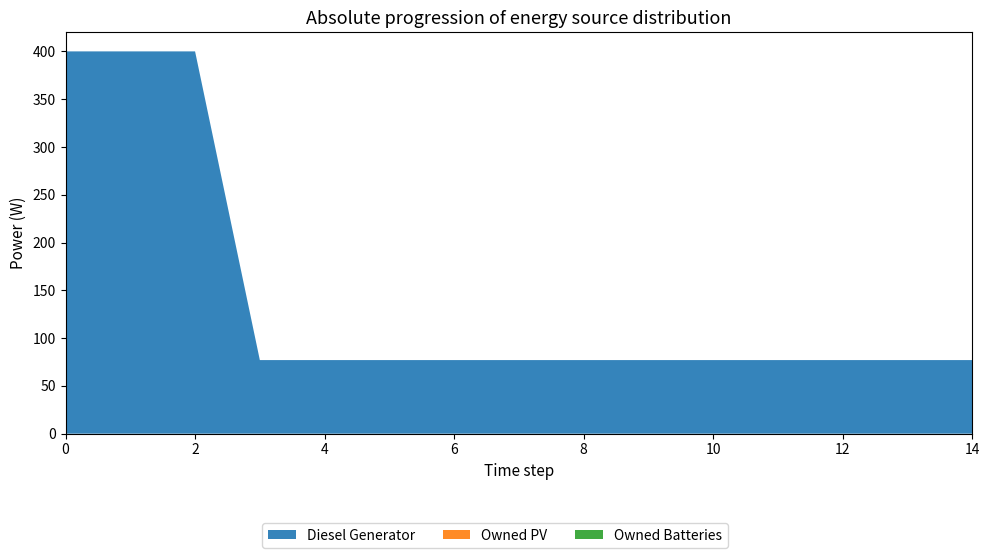

Reading left to right, transcribe all the data shown in this chart.

Diesel Generator: 400	400	400	77	77	77	77	77	77	77	77	77	77	77	77
Owned PV: 0	0	0	0	0	0	0	0	0	0	0	0	0	0	0
Owned Batteries: 0	0	0	0	0	0	0	0	0	0	0	0	0	0	0